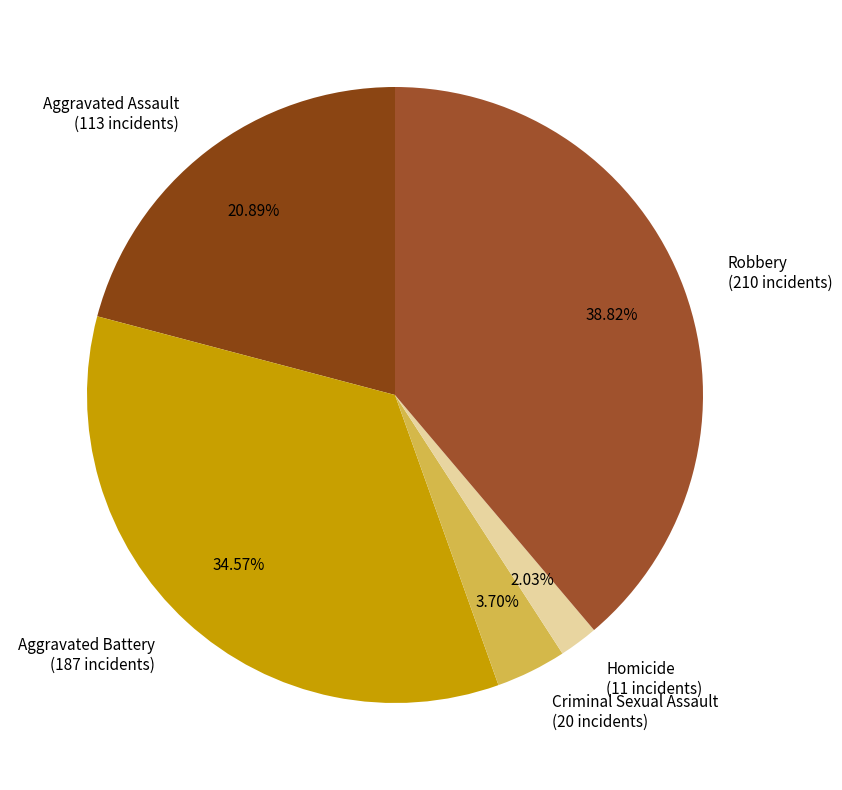

Which slice is the smallest?

Homicide